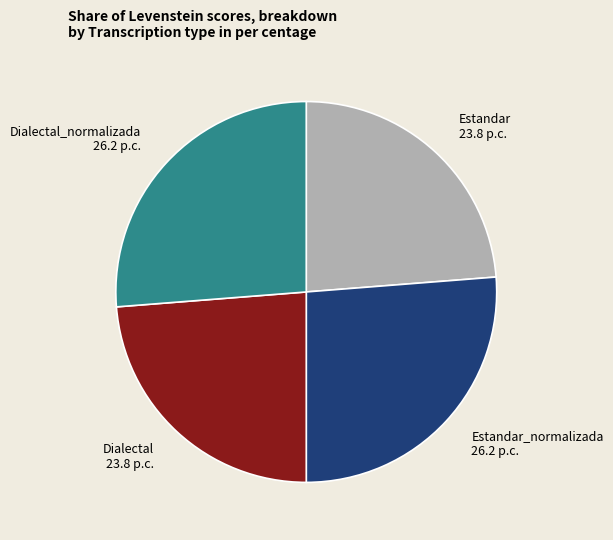

Is there any slice that represents more than half of the pie?

No